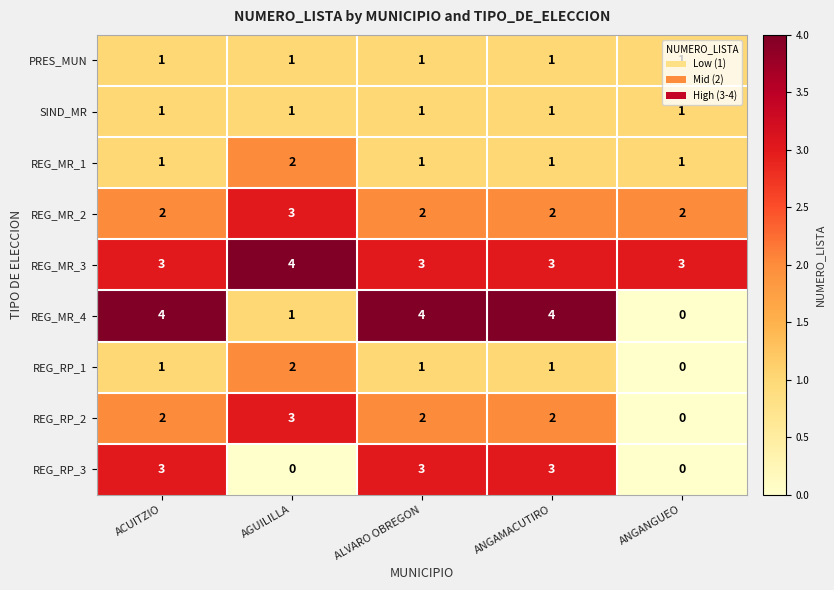

What is the difference between the REG_MR_4 values at ACUITZIO and AGUILILLA?

3